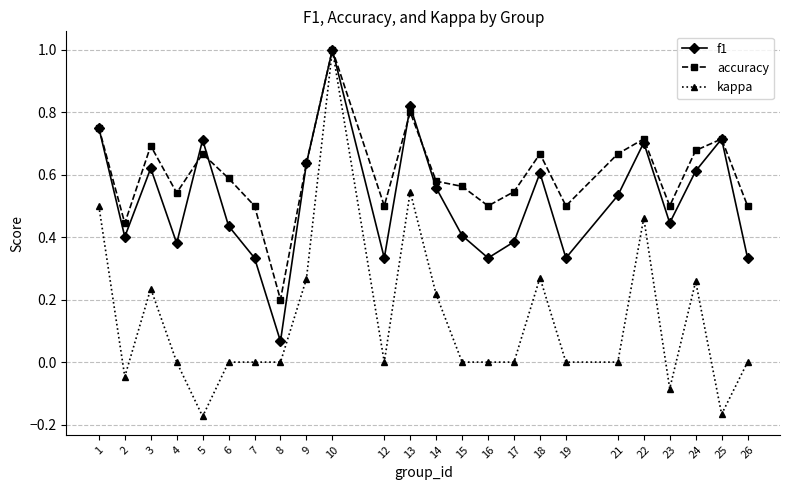

How many lines are shown in the chart?

3